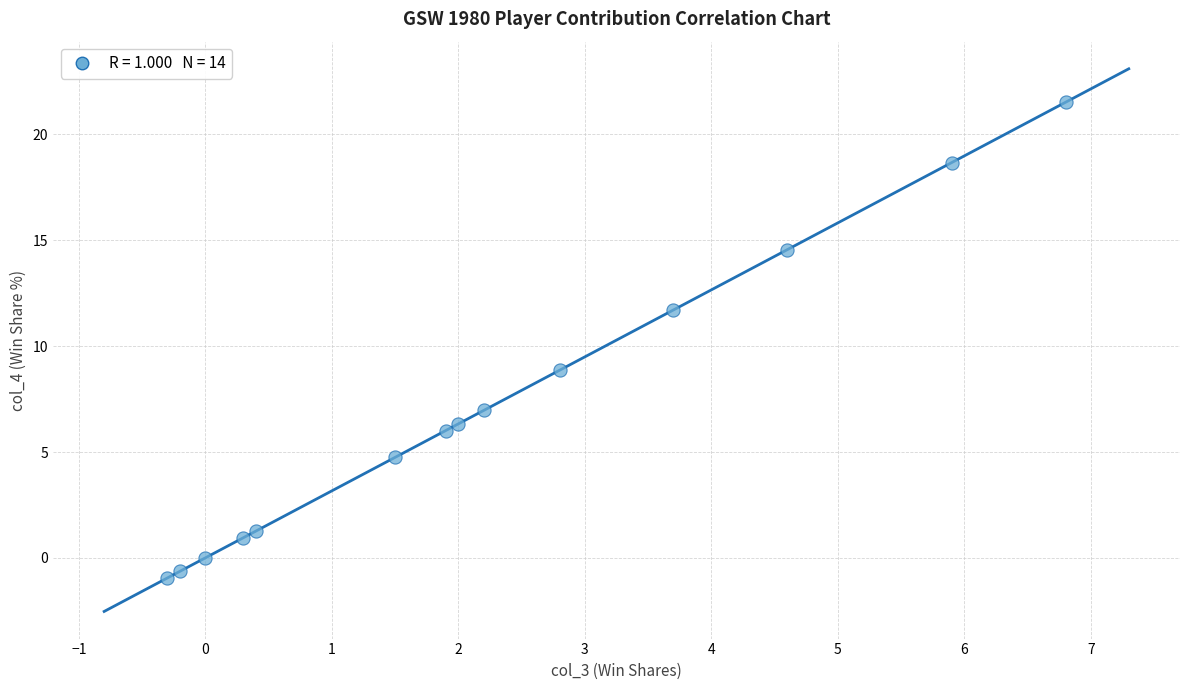

What is the range of Y values (max minus min)?

22.5